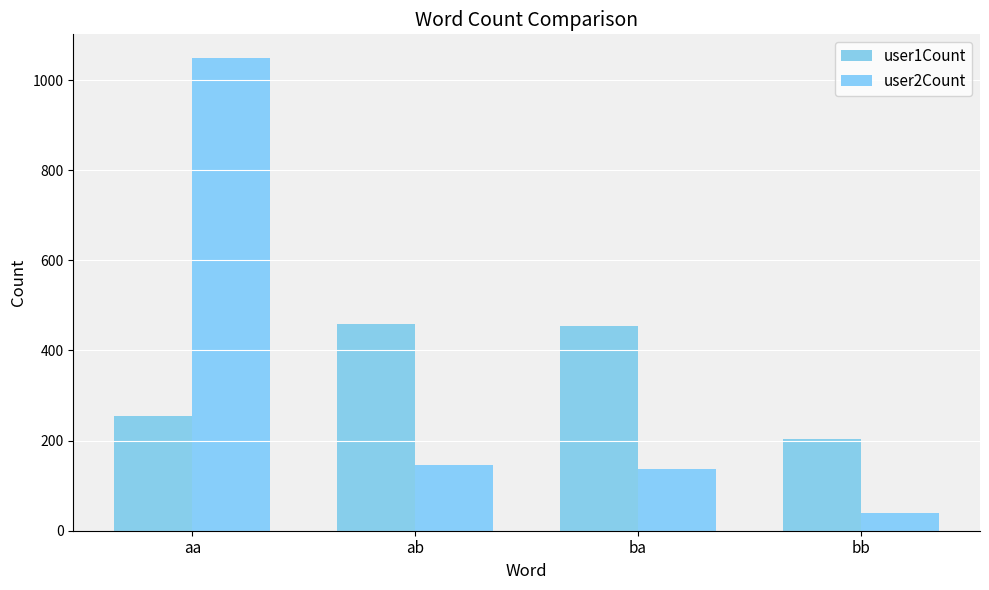

At how many categories does at least one series exceed 857?

1